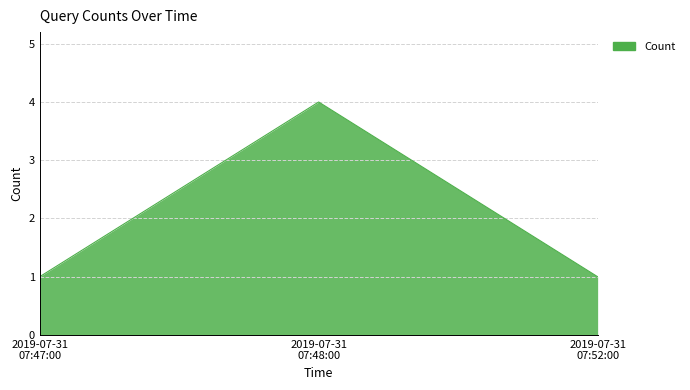

What is the difference between the maximum and minimum values?

3